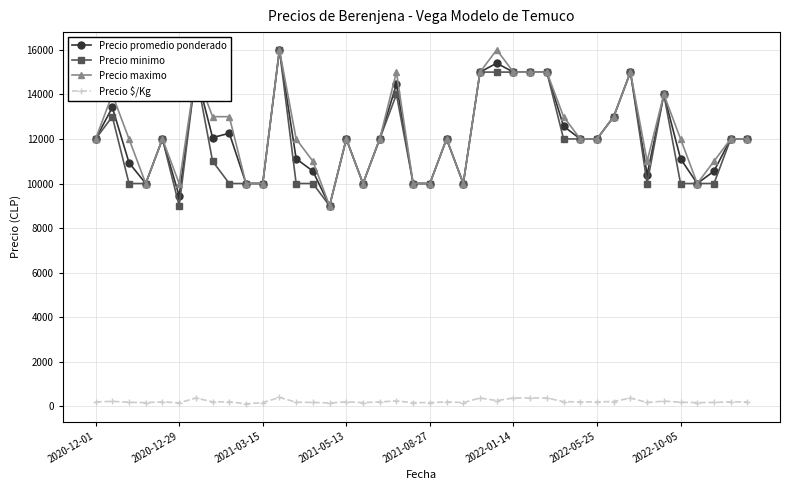

True or false: Precio promedio ponderado has more than 0 interior local peaks.

True